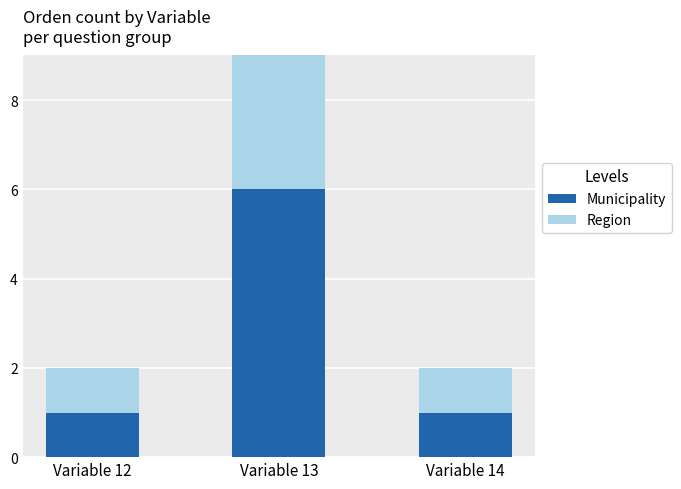

Is it true that Municipality equals 8 at Variable 13?

False